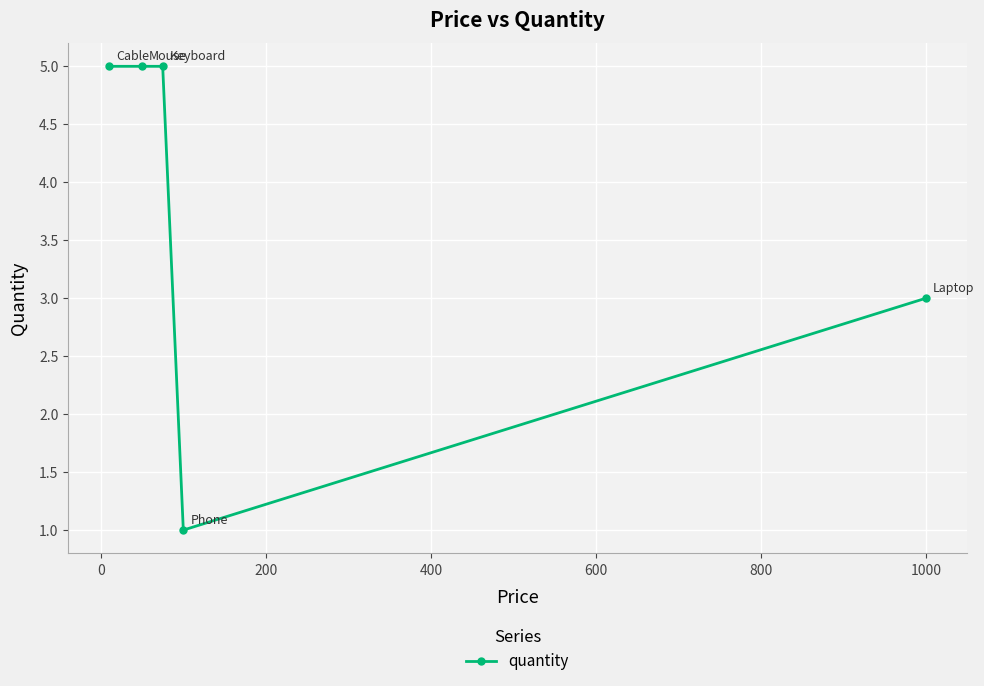

What is the value of the 2nd point from the left?

5